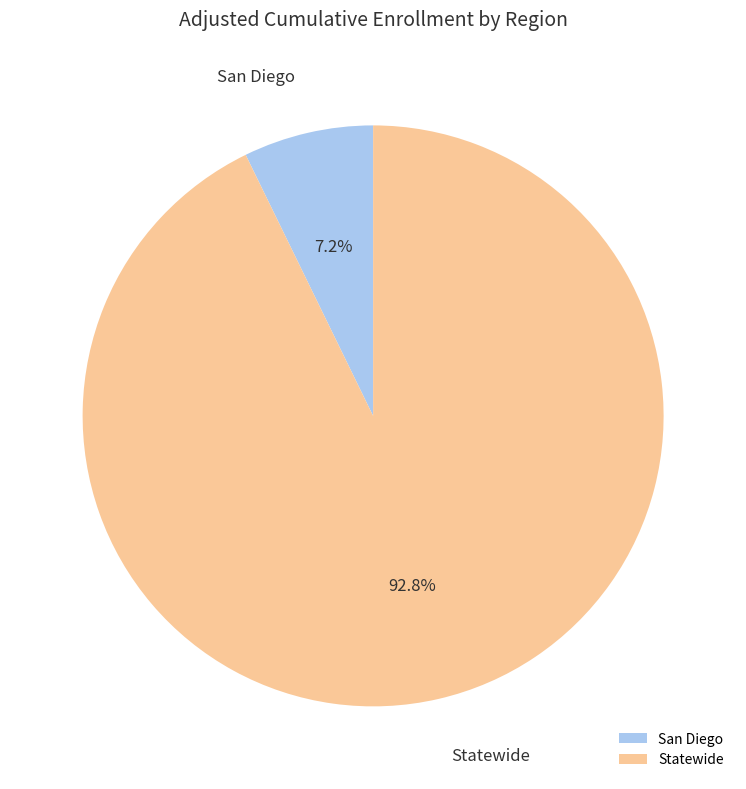

To the nearest percent, what portion does San Diego represent?

7%